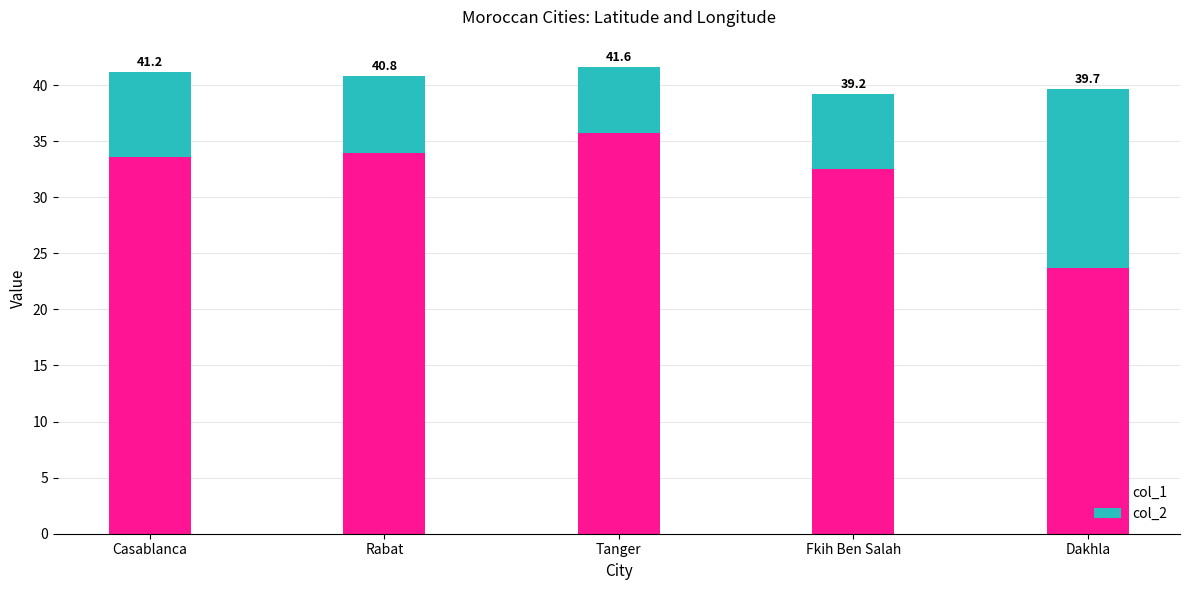

Is it true that col_1 equals 34.0 at Rabat?

True